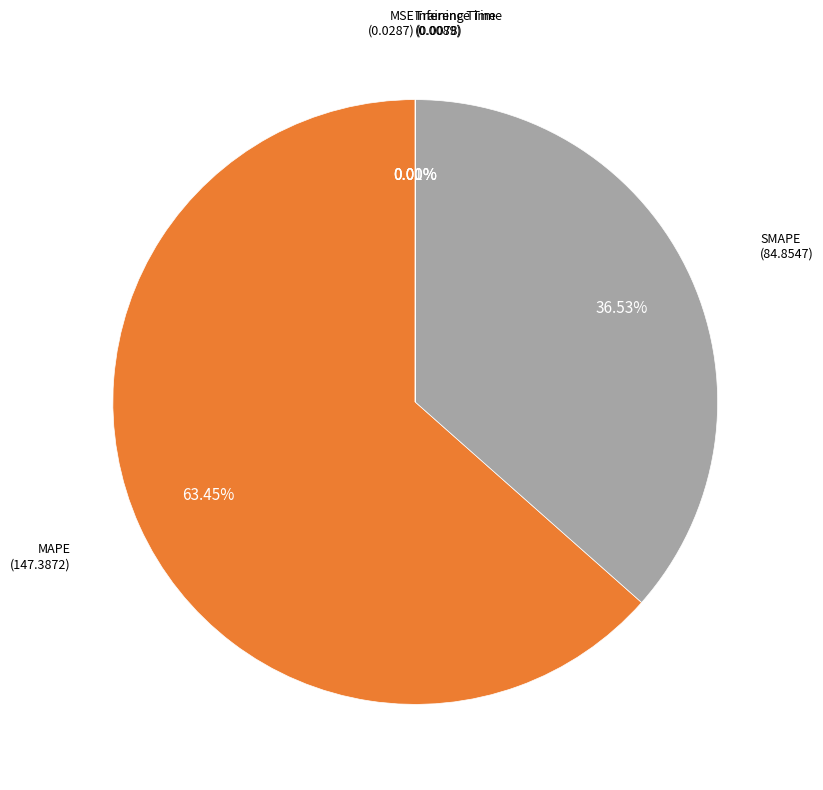

Which category accounts for the majority?

MAPE